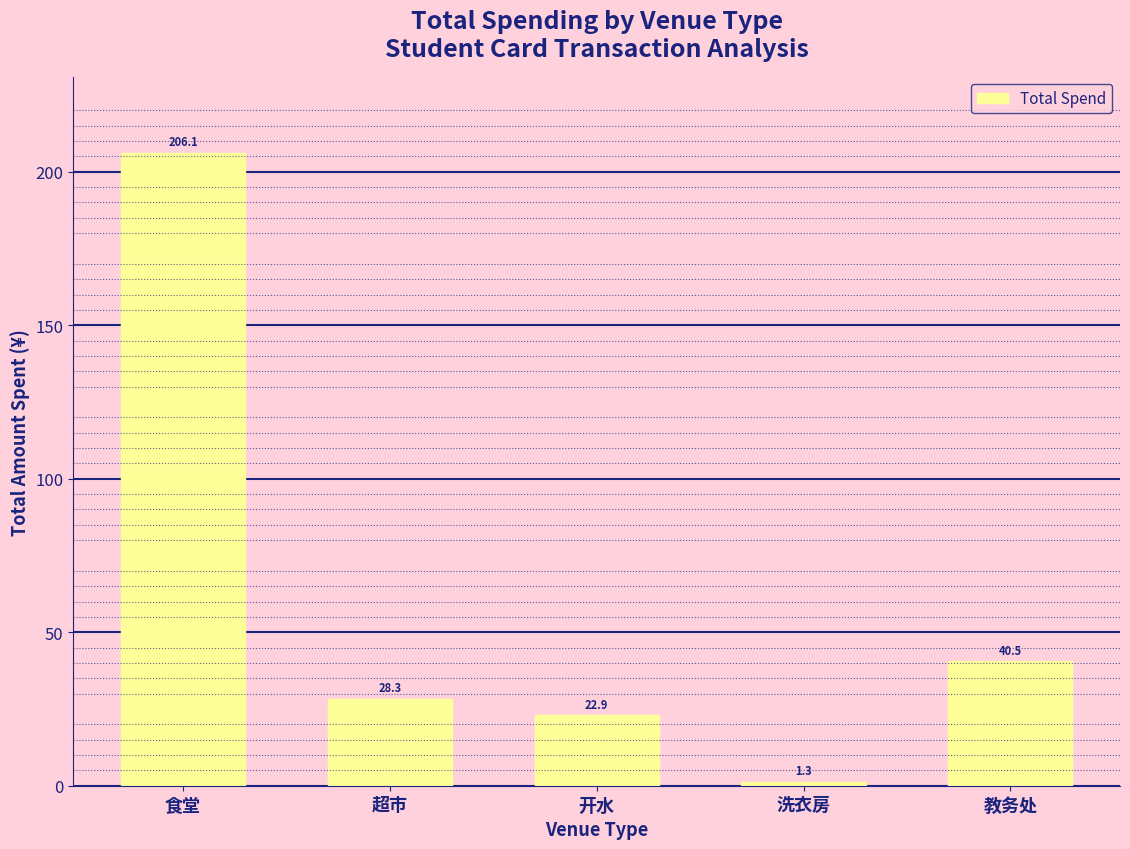

What position from the right is 超市?

4